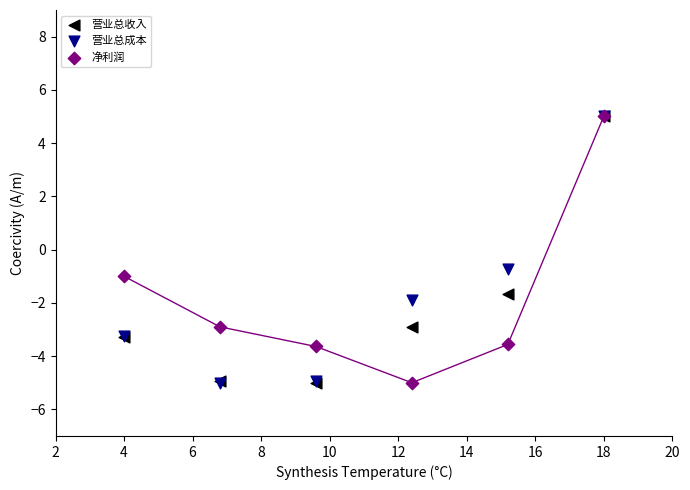

In the 营业总成本 series, what Y value is closest to 0?

-0.7